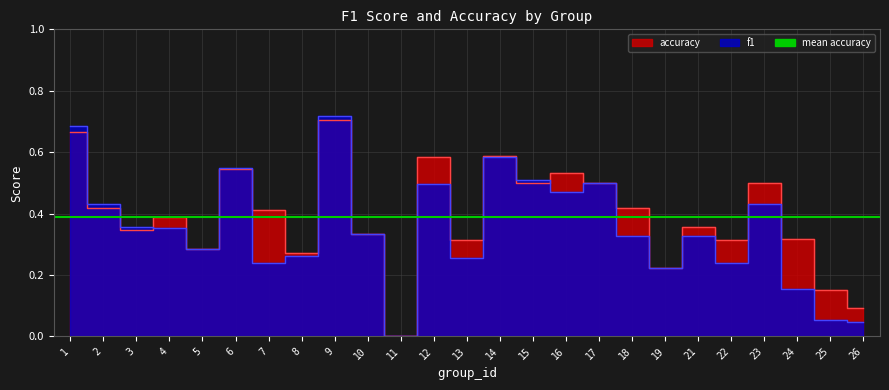

Which category has the highest value in the accuracy series?

9